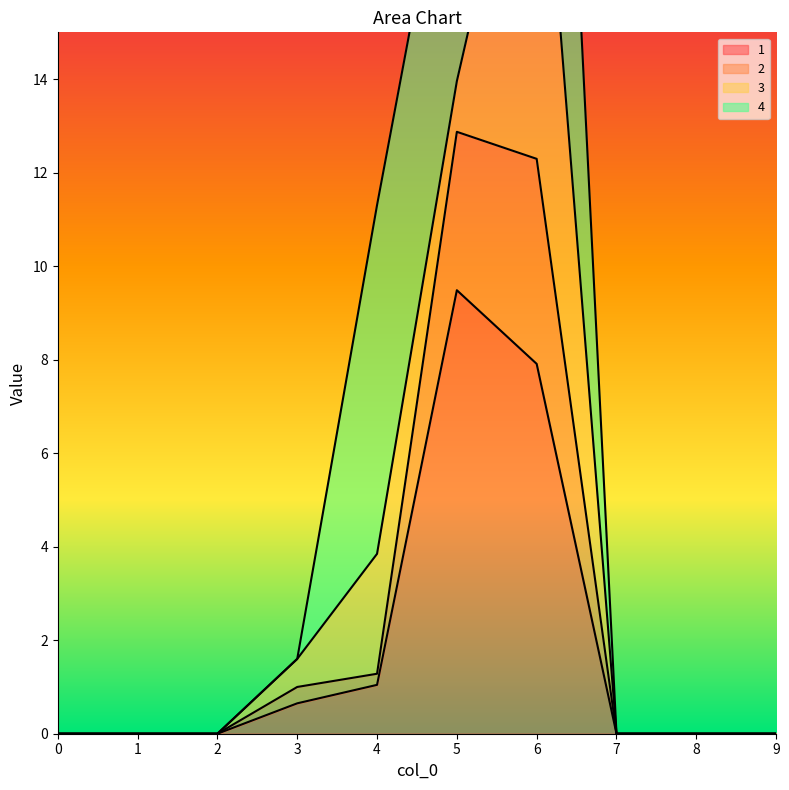

What is the maximum value shown in the chart?

21.4